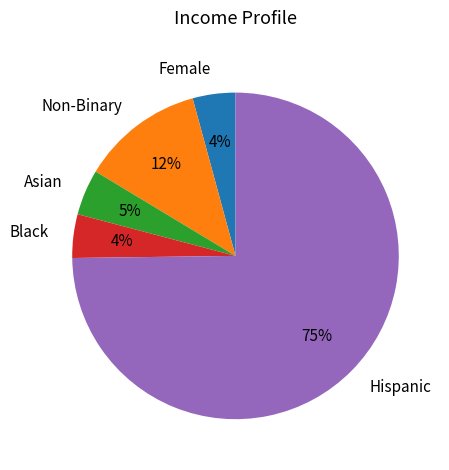

To the nearest percent, what is the combined percentage of Asian and Female?

9%